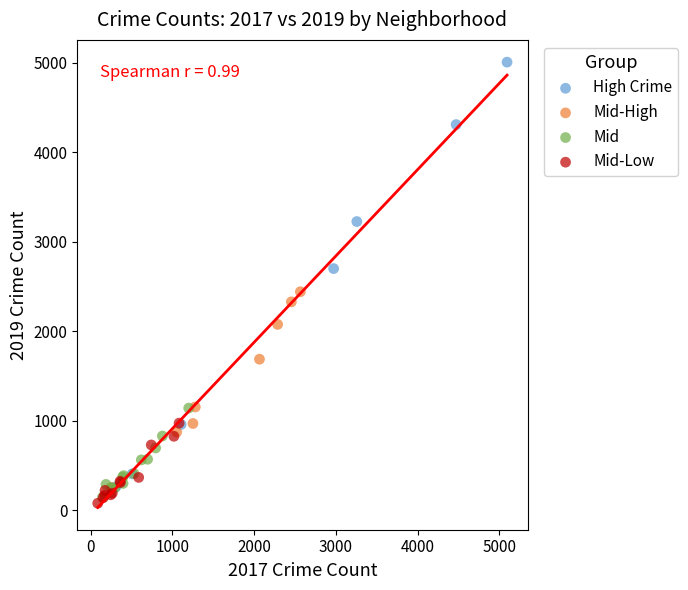

Which series reaches the minimum Y coordinate?

Mid-Low